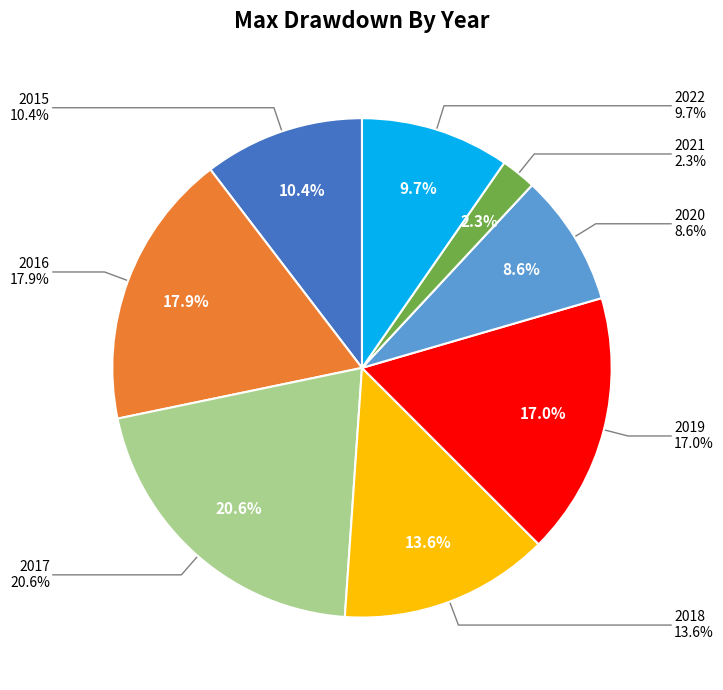

Which has a higher value, 2022 or 2017?

2017